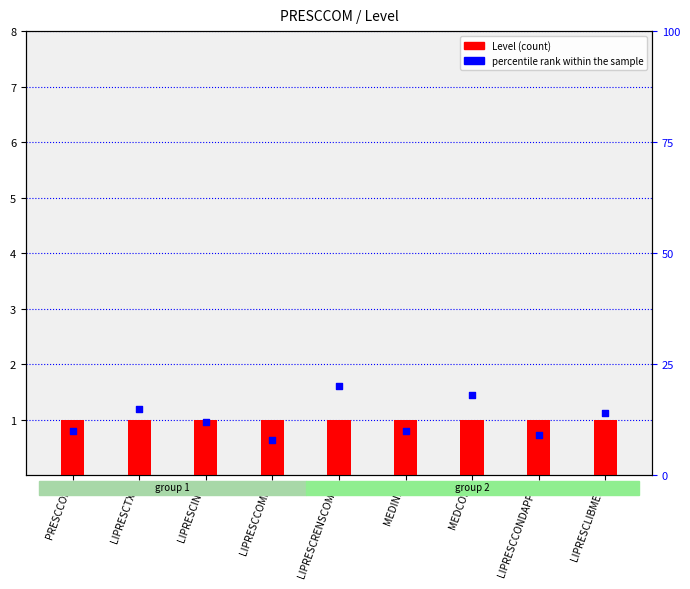

Which series contains the lowest Y value?

Level